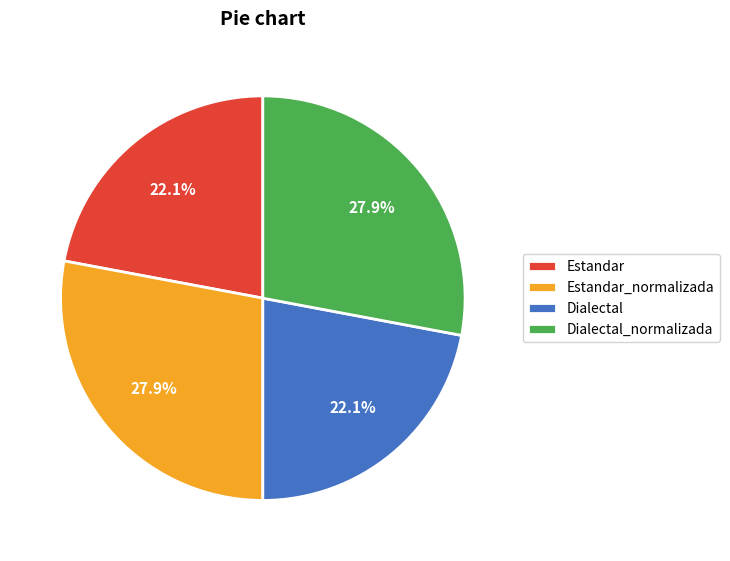

Is it true that Estandar_normalizada is 40% of the pie?

False